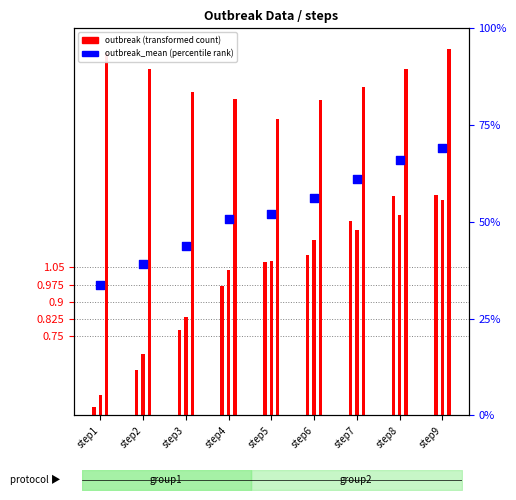

What is the change in value from step2 to step6?

+0.3